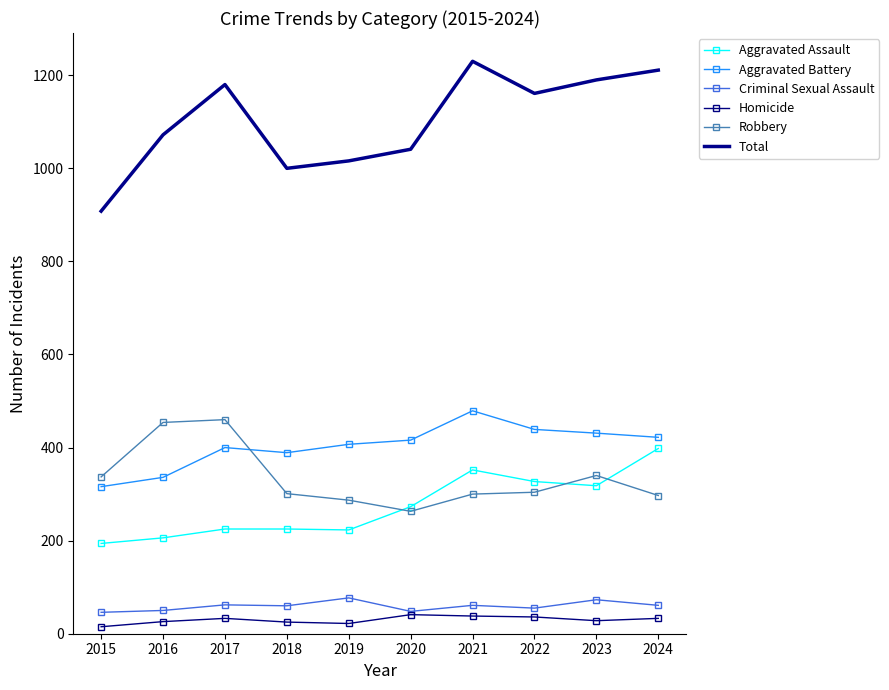

The value of Total at 2020 is 1041. True or false?

True